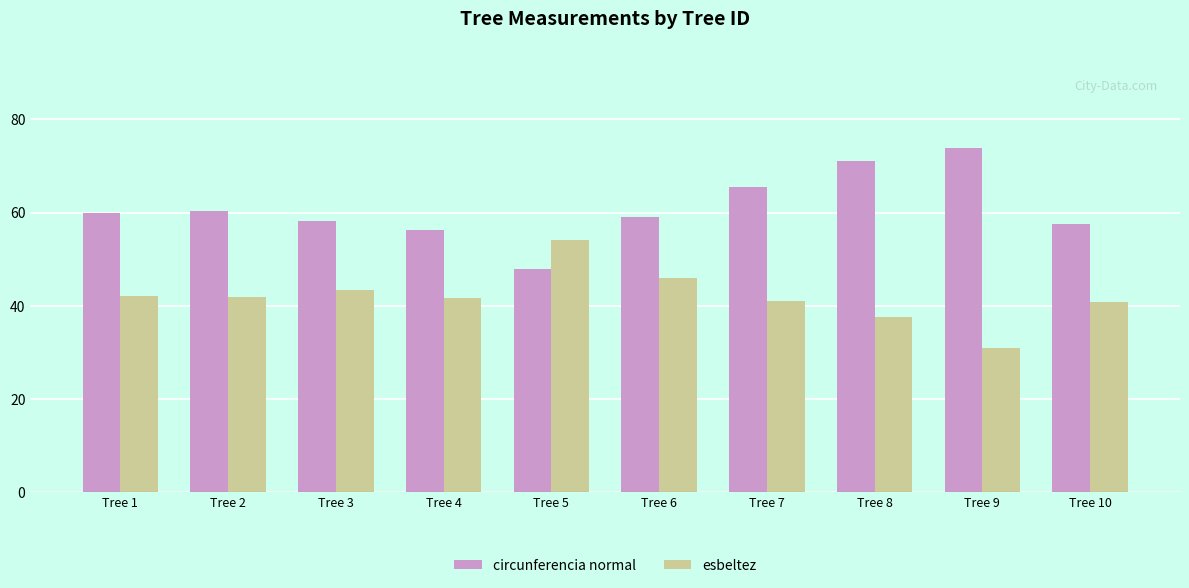

What is the value of the circunferencia normal bar at the 7th from the left?

65.6